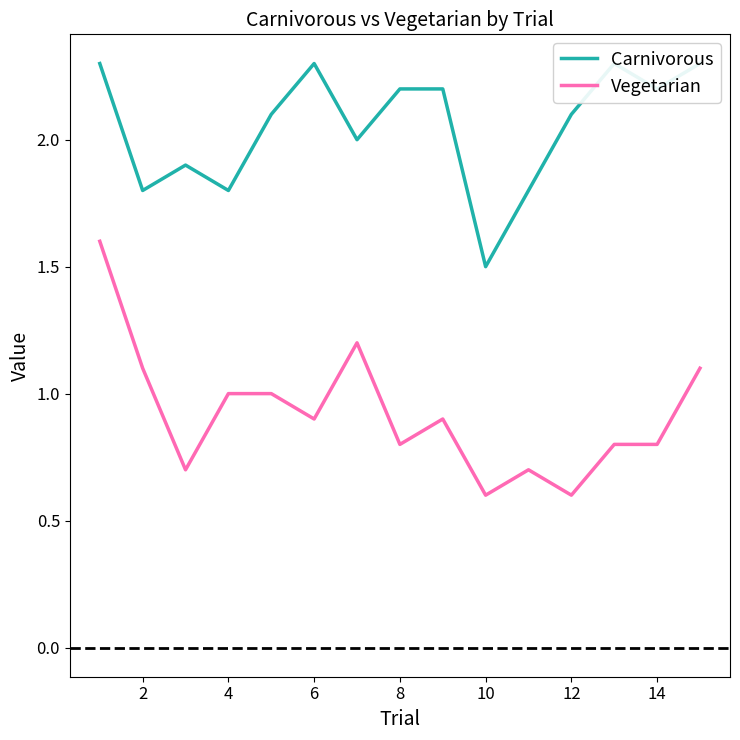

What is the difference between the maximum and minimum values in the Carnivorous series?

0.8